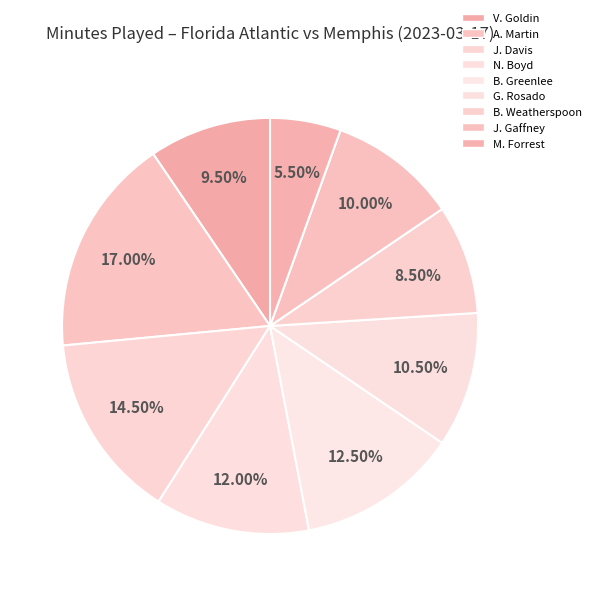

Rank the categories by value from highest to lowest.

A. Martin, J. Davis, B. Greenlee, N. Boyd, G. Rosado, J. Gaffney, V. Goldin, B. Weatherspoon, M. Forrest